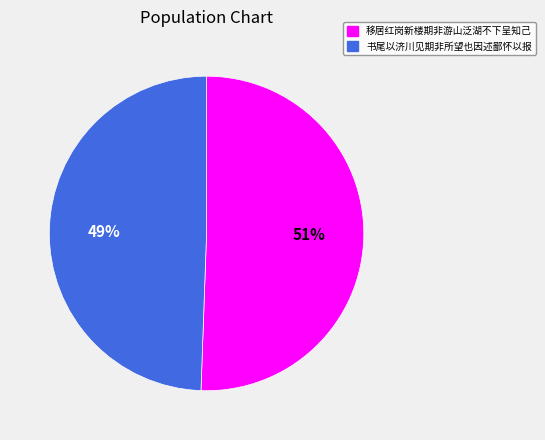

To the nearest percent, what is the combined percentage of 移居红岗新楼期非游山泛湖不下呈知己 and 书尾以济川见期非所望也因述鄙怀以报?

100%